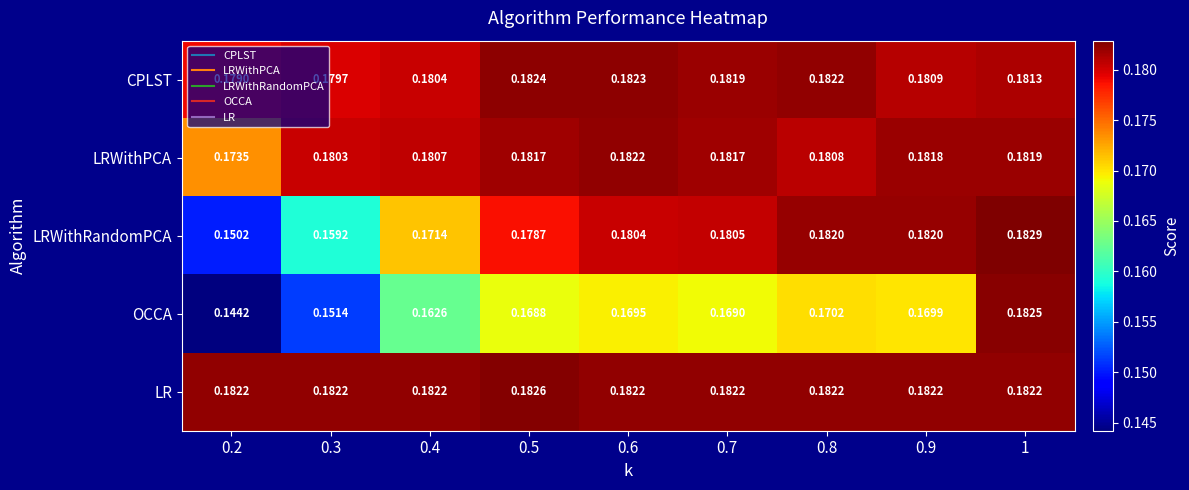

Which series has the largest range (max minus min)?

OCCA